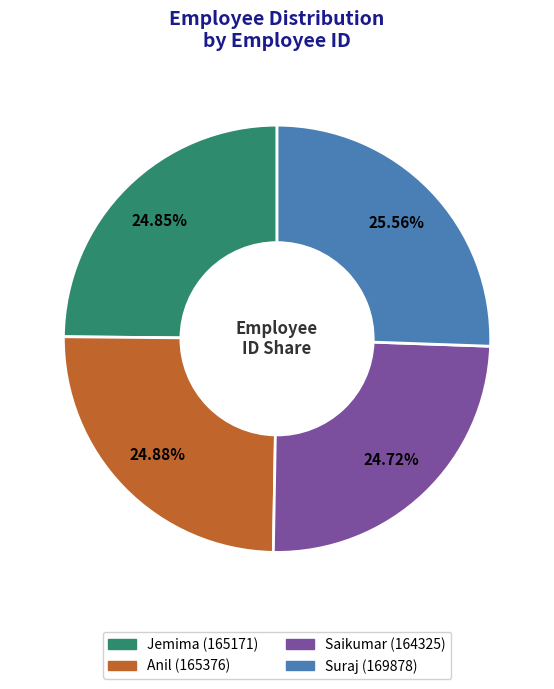

How many slices are in this pie chart?

4